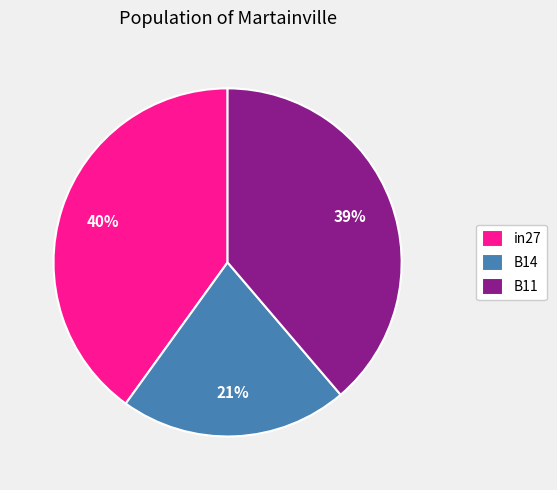

How many segments does this pie chart have?

3